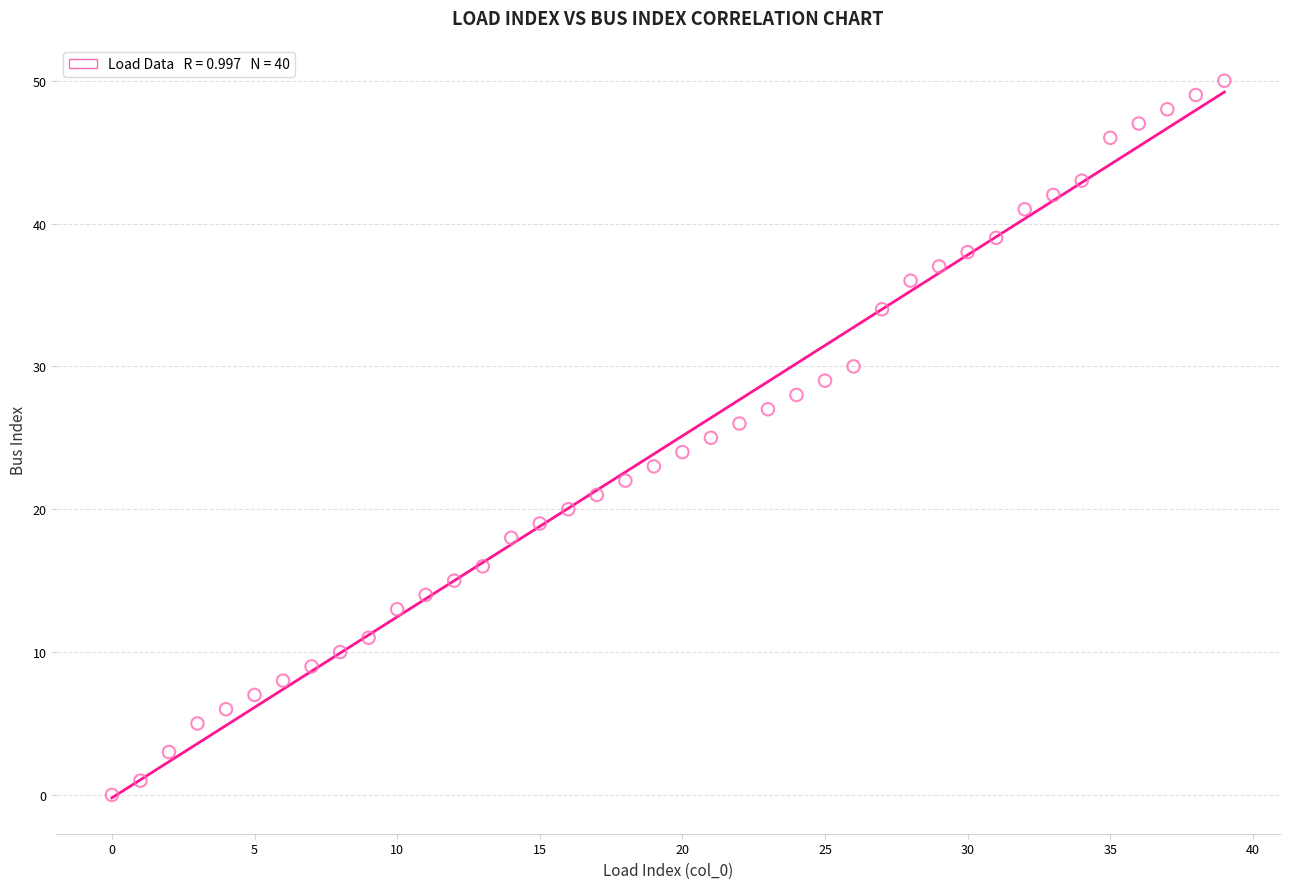

What is the range of Y values (max minus min)?

50